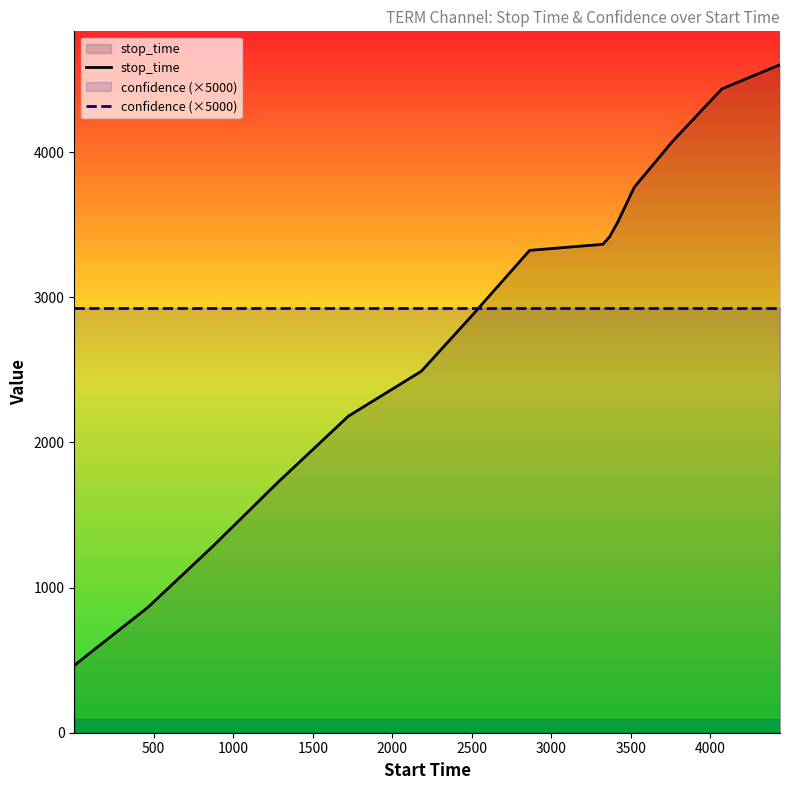

Which series has the widest spread of values?

stop_time